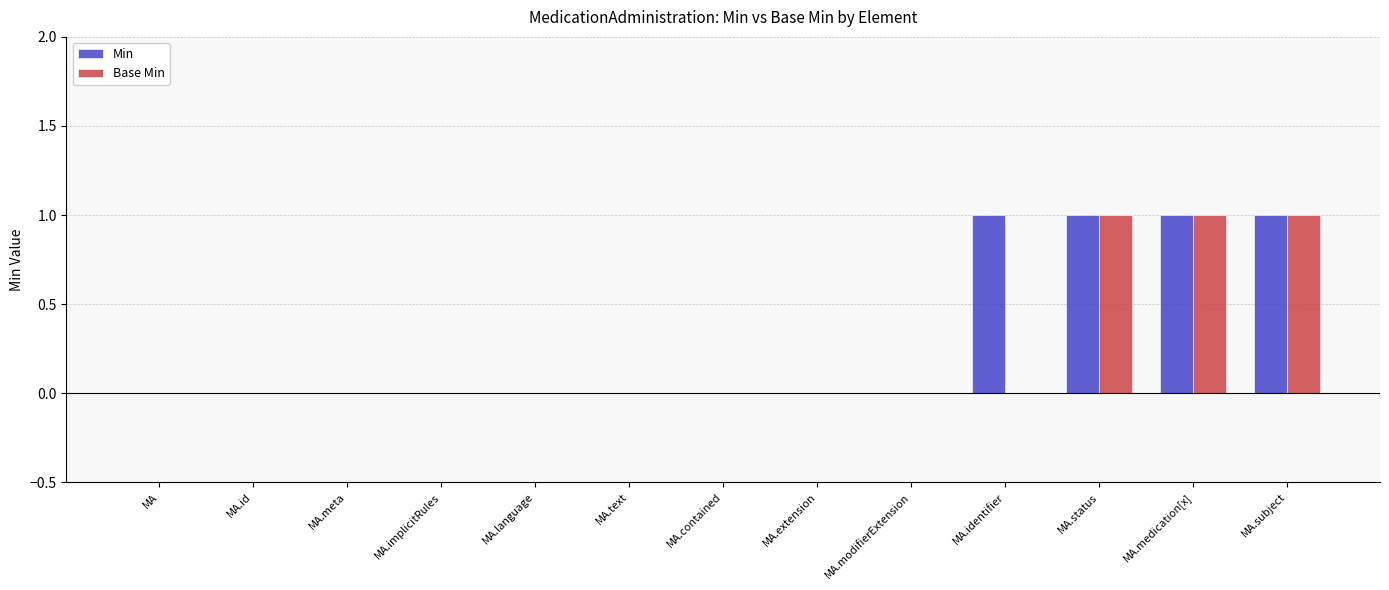

True or false: Min has a value of 1 at MA.implicitRules.

False